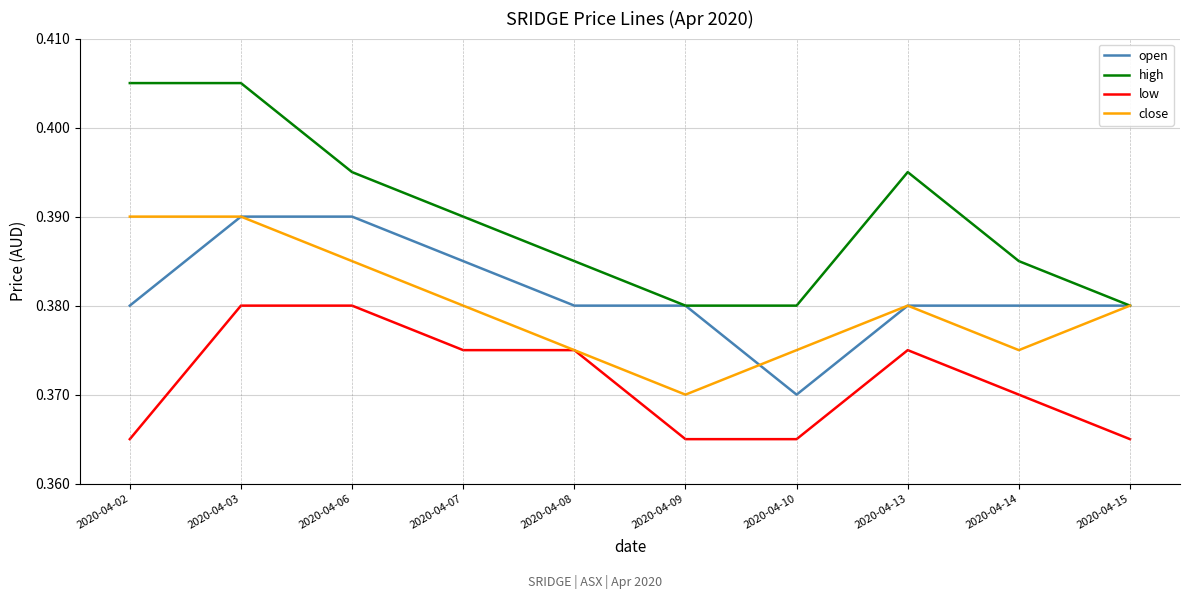

Is this an area chart (filled region under the line)?

No